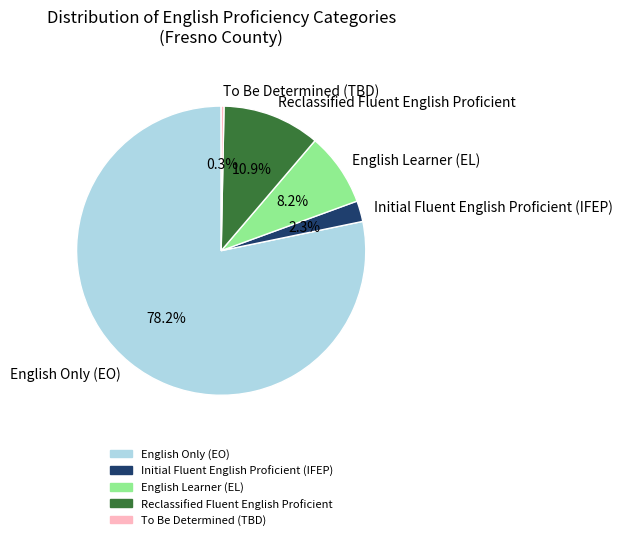

To the nearest percent, what is the average slice percentage?

20%